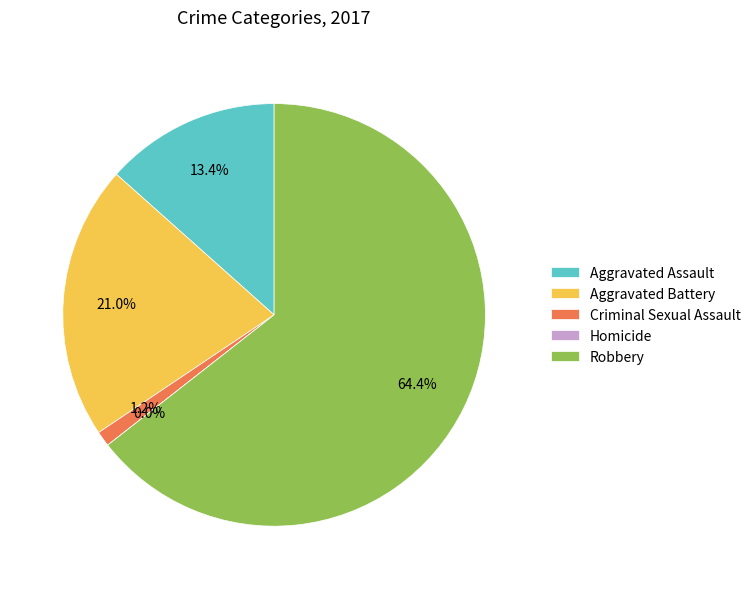

To the nearest percent, what is the average slice percentage?

20%